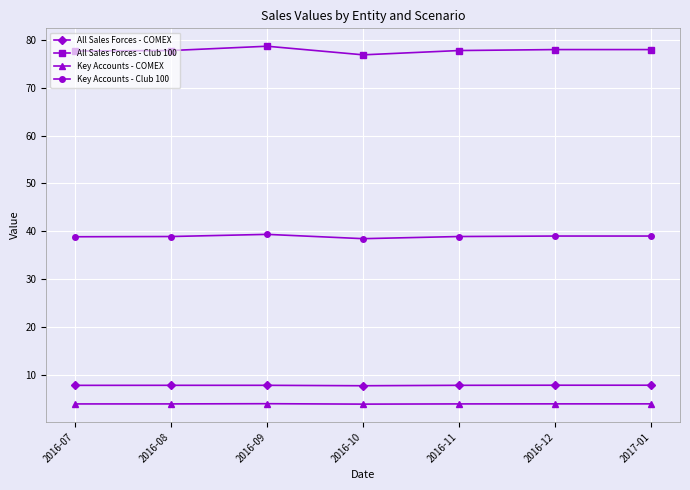

What is the minimum value shown in the chart?

3.8